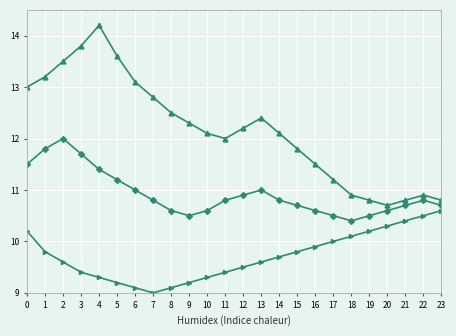

Which category has the highest value across all series?

4